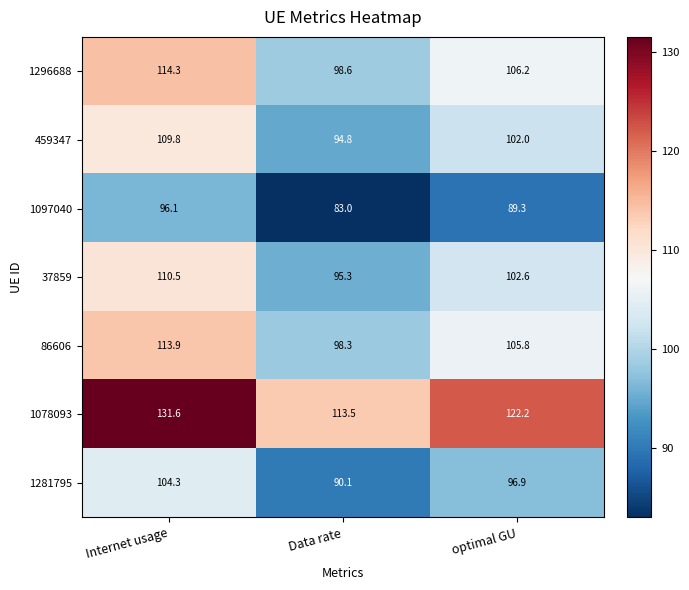

Rank the categories by 1281795 value from lowest to highest.

Data rate, optimal GU, Internet usage